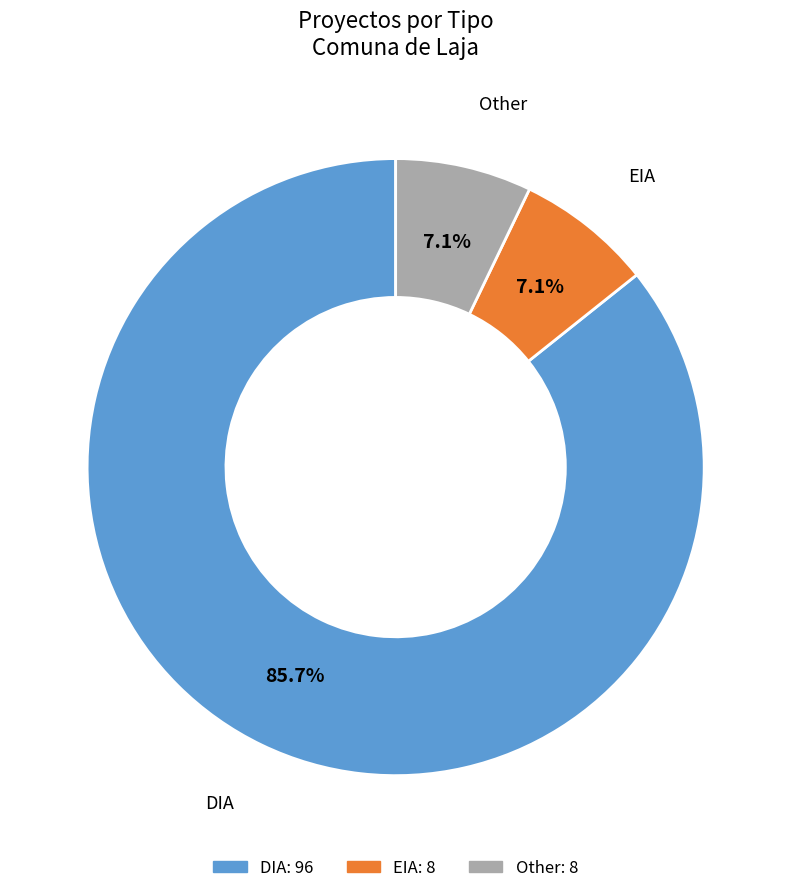

True or false: DIA accounts for 80% of the total.

False